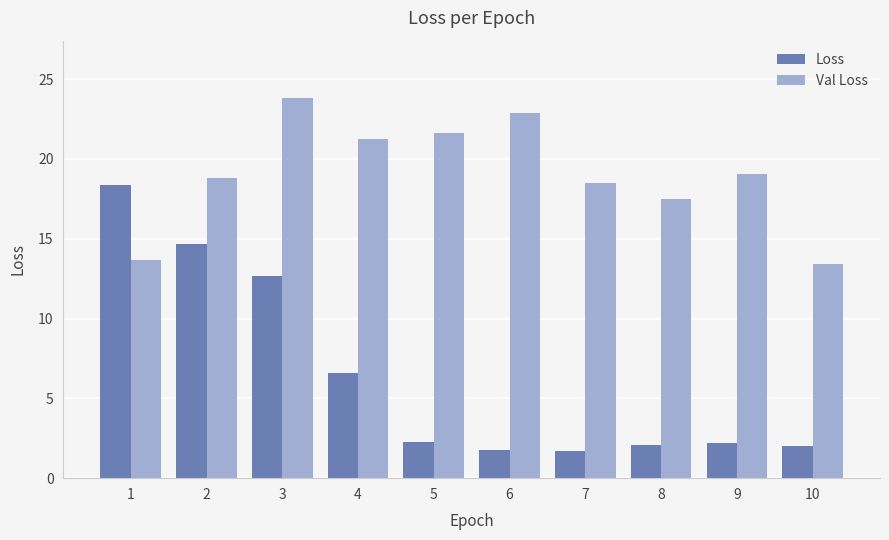

True or false: Val Loss has a value of 4.5 at 8.

False